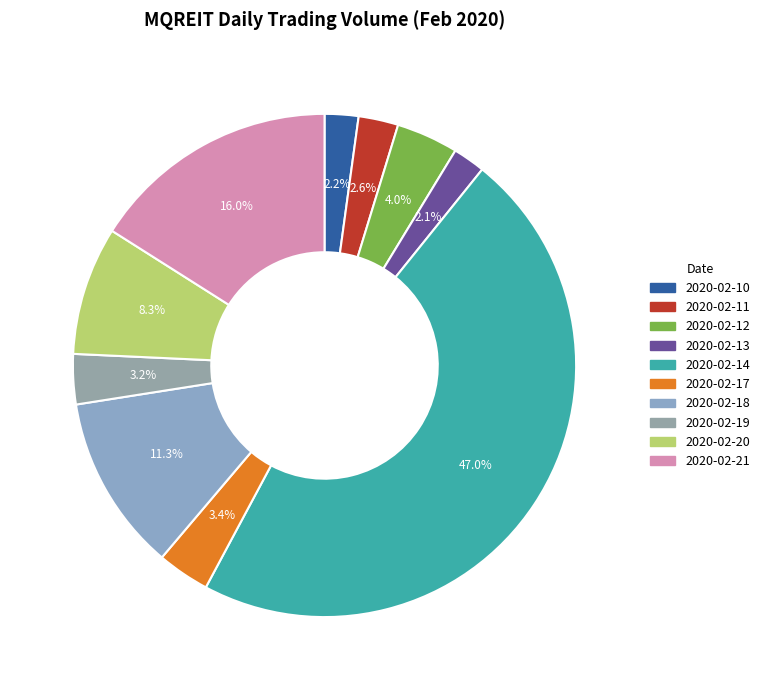

Which has a higher value, 2020-02-10 or 2020-02-18?

2020-02-18